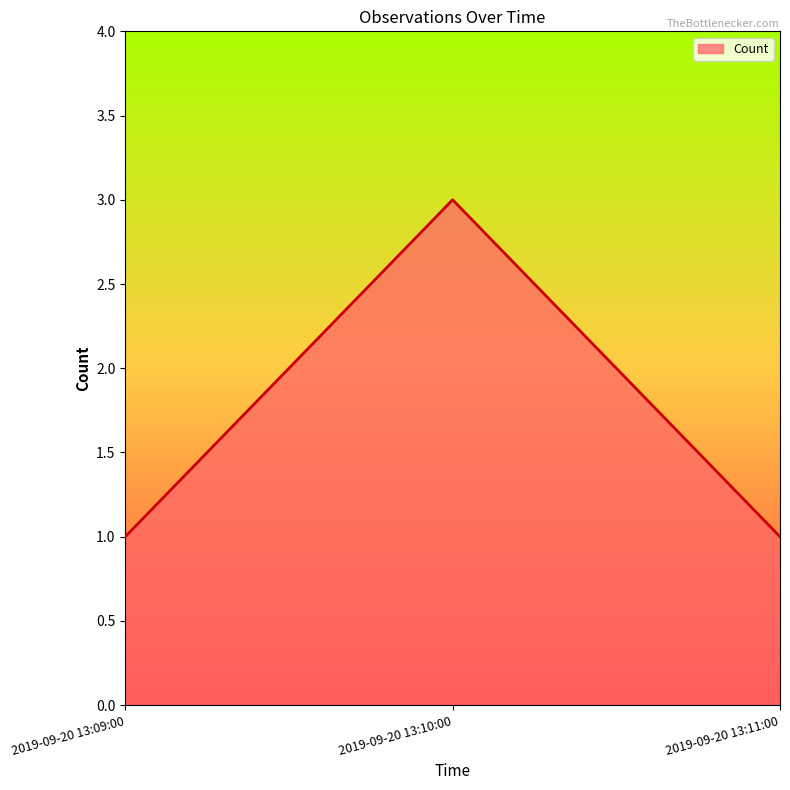

What position from the left is 2019-09-20 13:09:00?

1